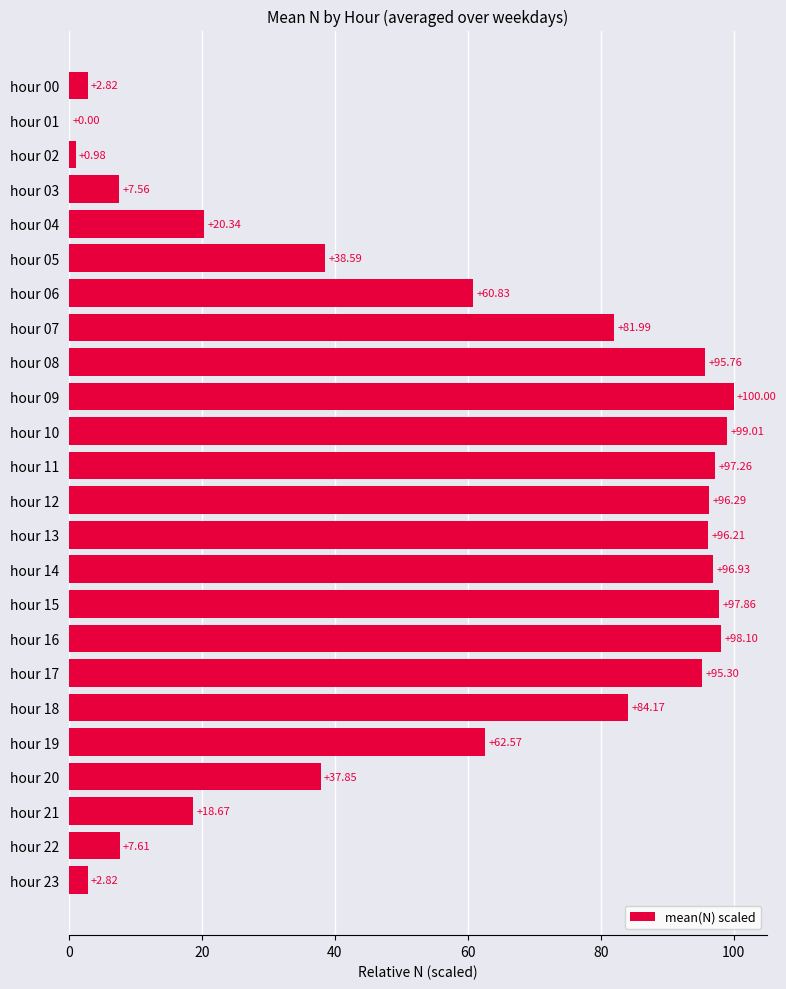

Which has a higher value, hour 13 or hour 05?

hour 13